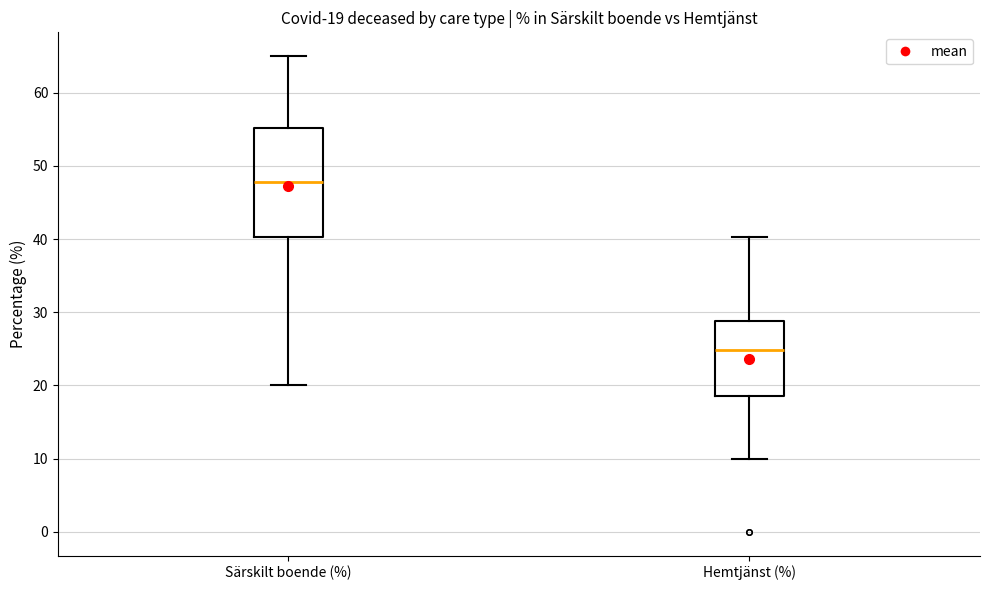

Which box's median line is the lowest?

Hemtjänst (%)